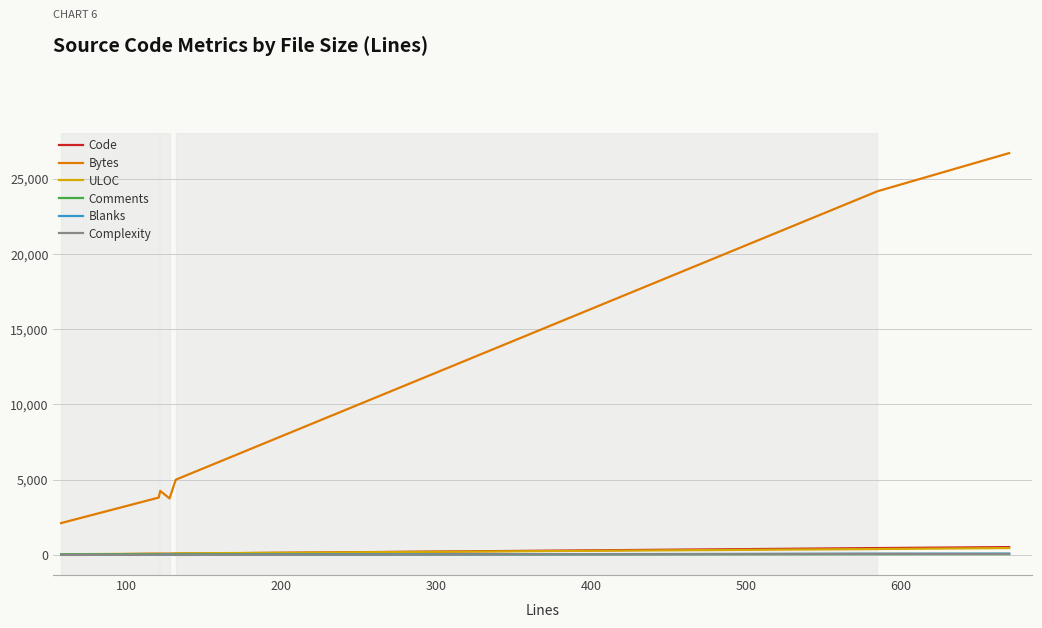

Which series has the widest spread of values?

Bytes